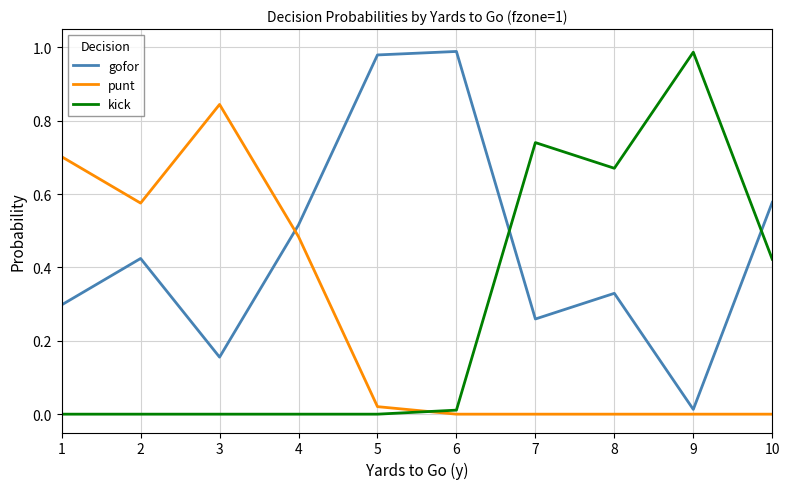

What are all the series names shown in the legend?

gofor, punt, kick